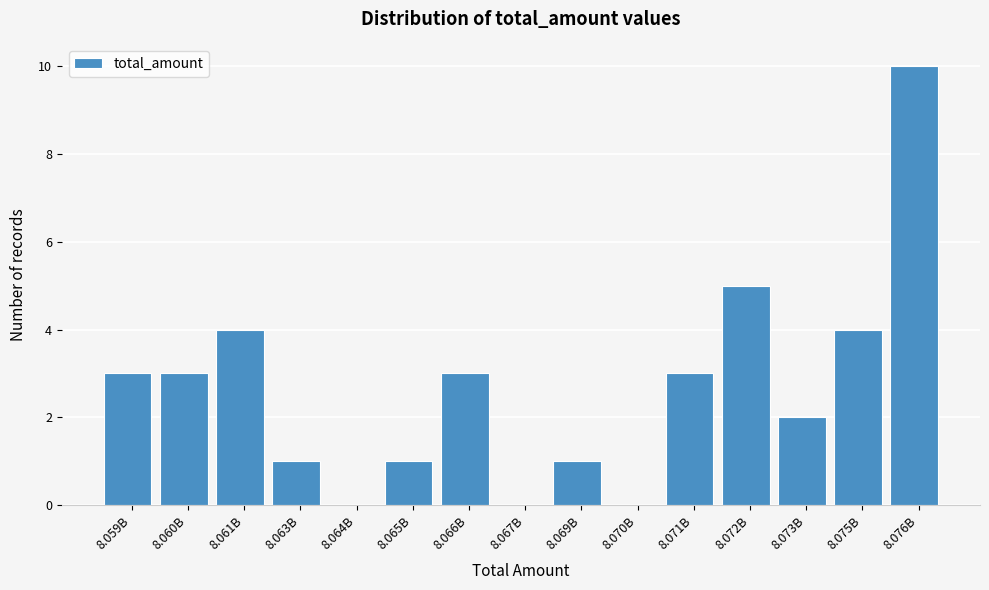

Reading right to left, list all the values displayed in this chart.

8.076B=10	8.075B=4	8.073B=2	8.072B=5	8.071B=3	8.070B=0	8.069B=1	8.067B=0	8.066B=3	8.065B=1	8.064B=0	8.063B=1	8.061B=4	8.060B=3	8.059B=3